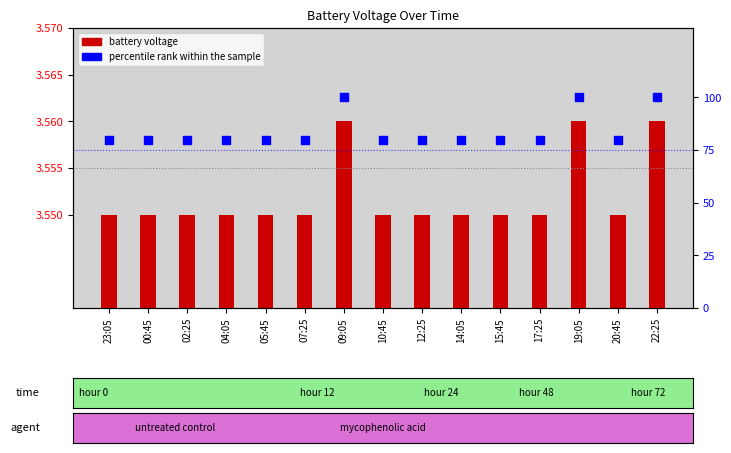

What is the change in value from 15:45 to 22:25?

+20